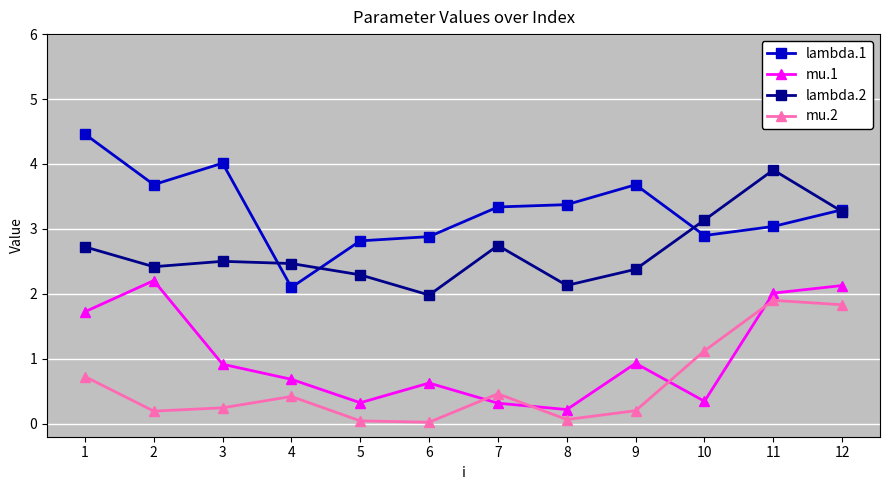

True or false: mu.1 has more than 0 interior local peaks.

True